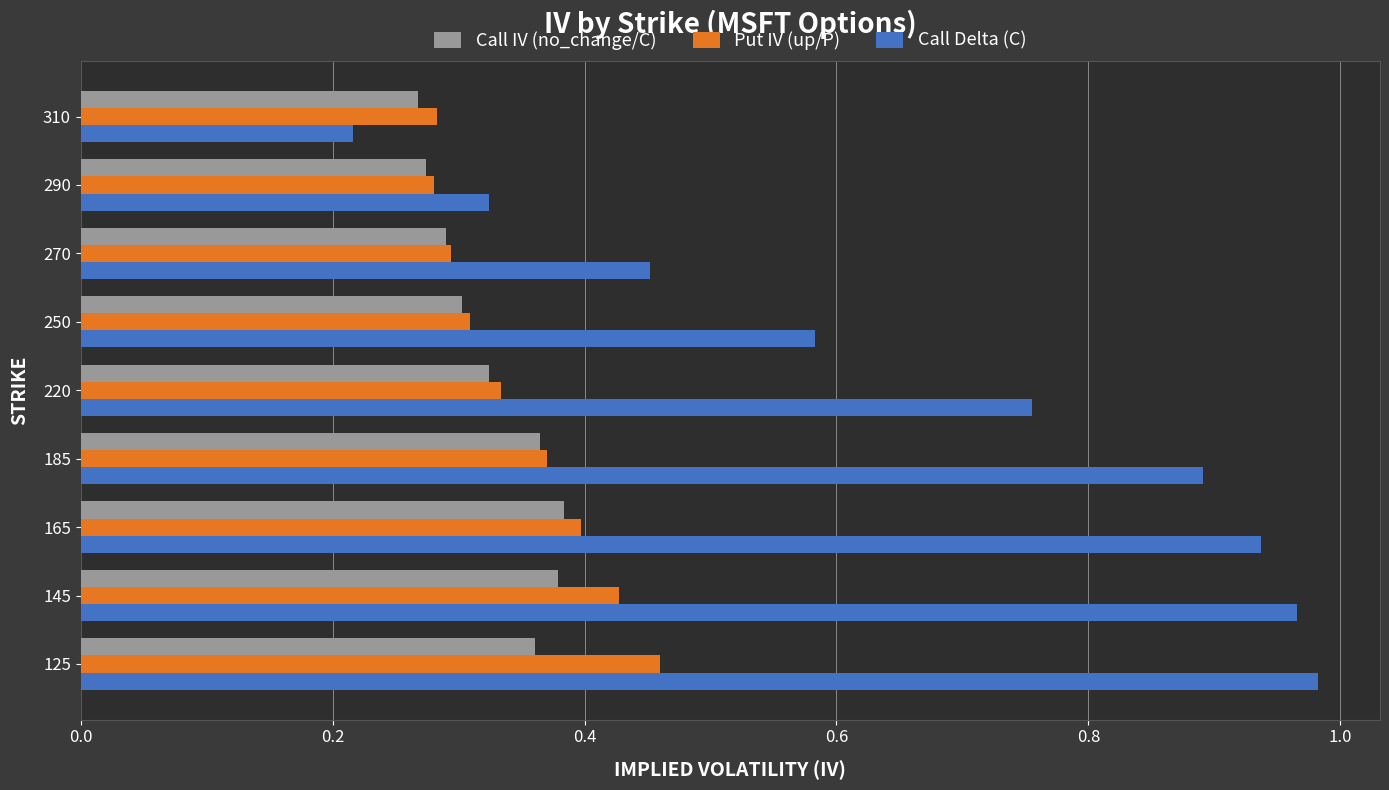

What is the sum of all Put IV (up/P) values?

3.2